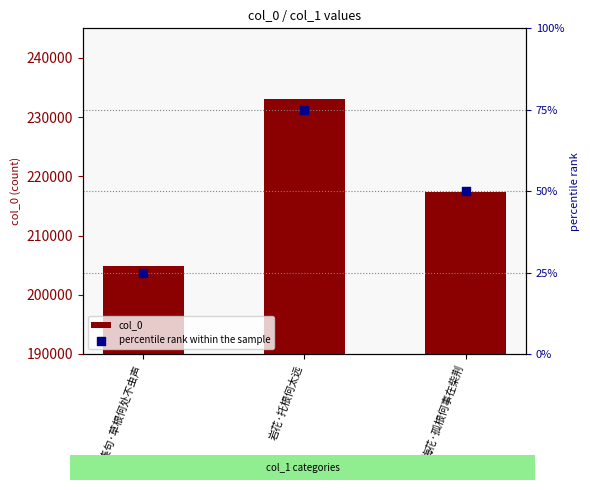

At how many categories does at least one series exceed 208115?

2